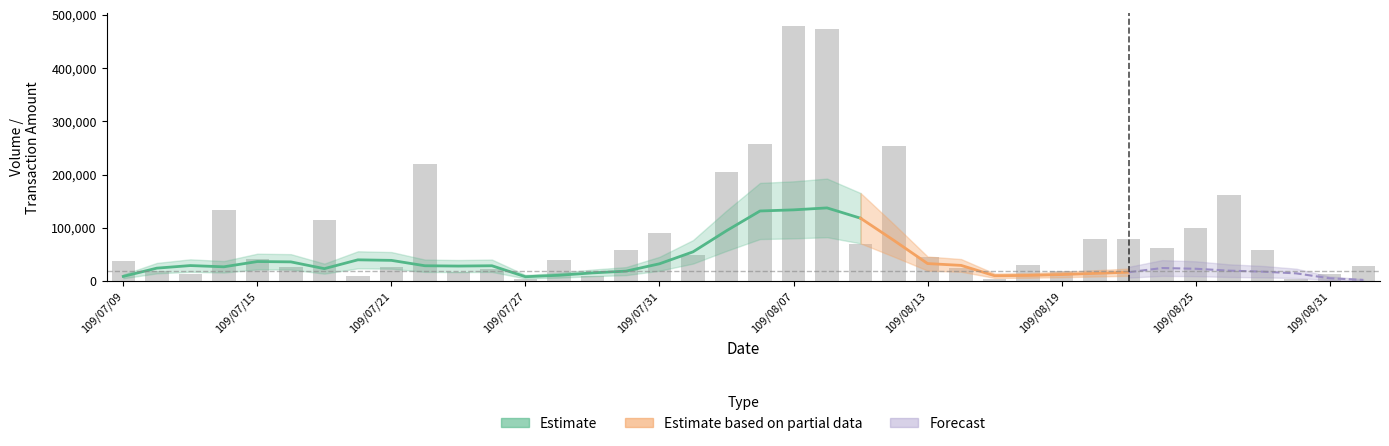

Approximately how many times larger is the value at 109/08/19 compared to 14?

1.0